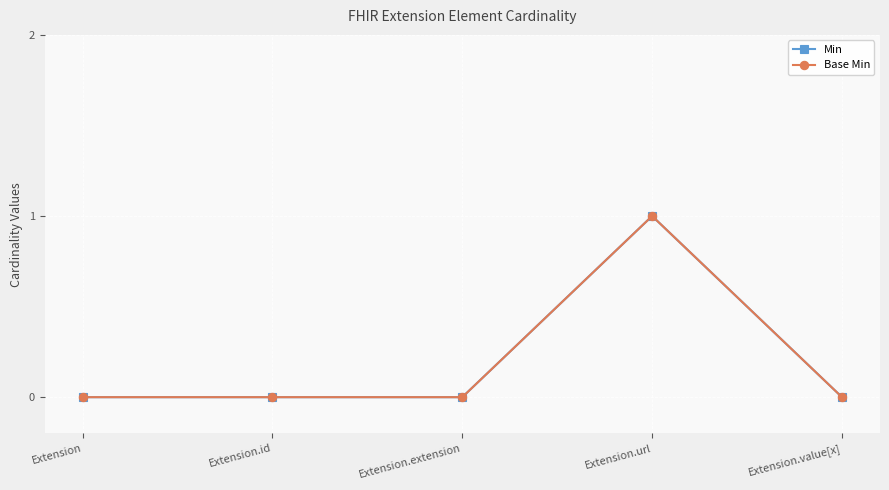

True or false: Base Min and Min cross at least once.

False